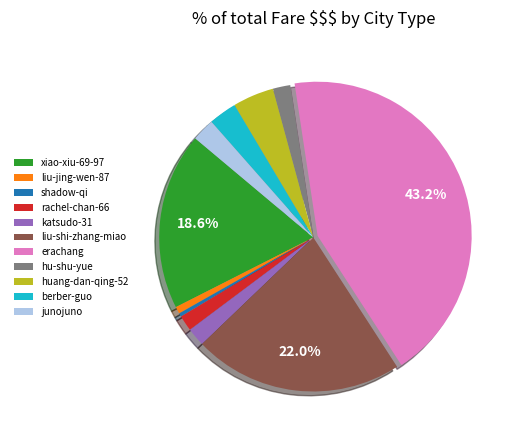

Combined, do katsudo-31 and berber-guo account for over 50%?

No